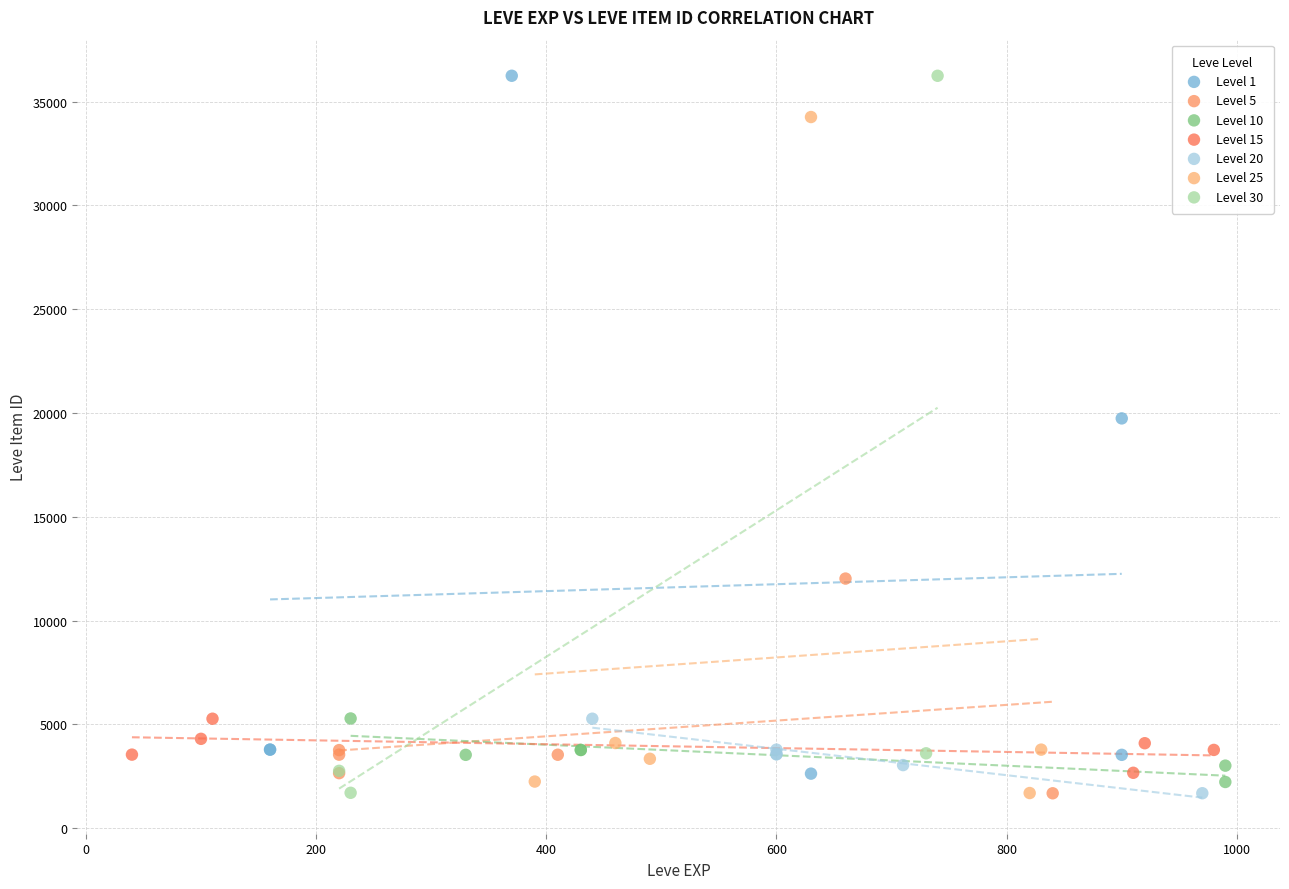

What are all the series names shown in the legend?

Level 1, Level 5, Level 10, Level 15, Level 20, Level 25, Level 30